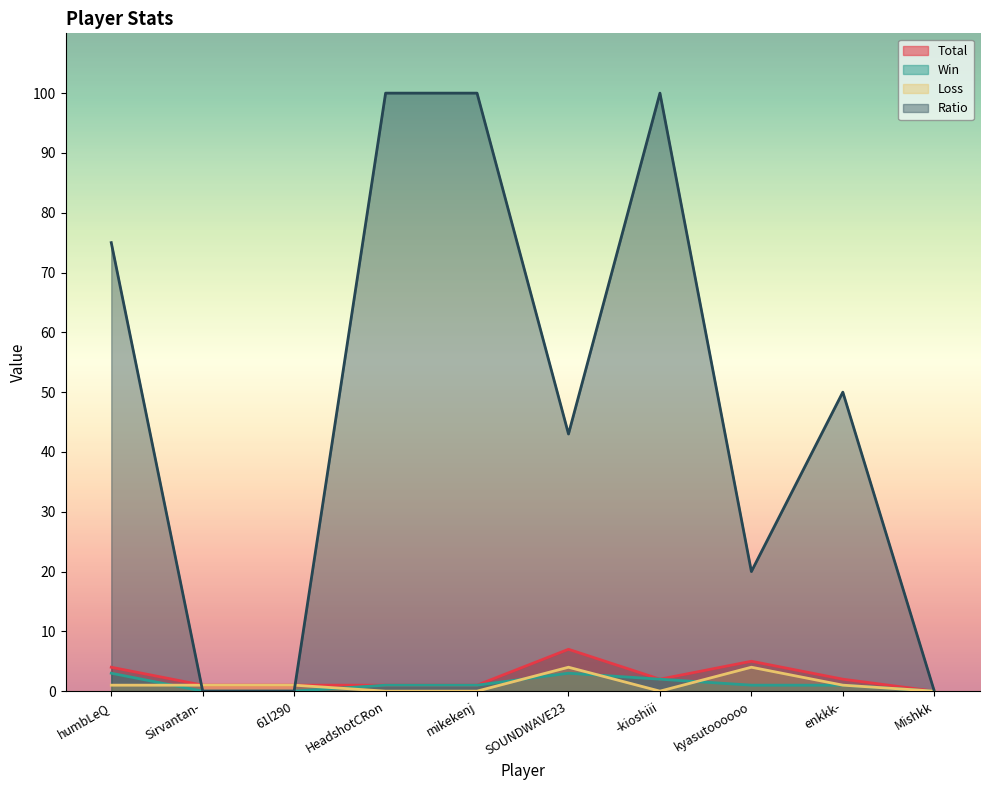

What is the difference between the second highest and minimum values in the Ratio series?

100